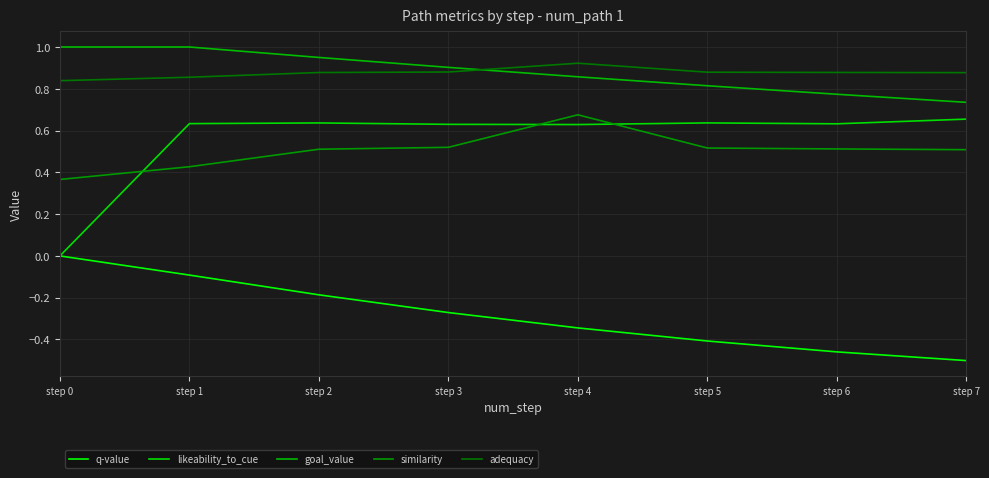

What is the value of the goal_value point at the 6th from the left?

0.8